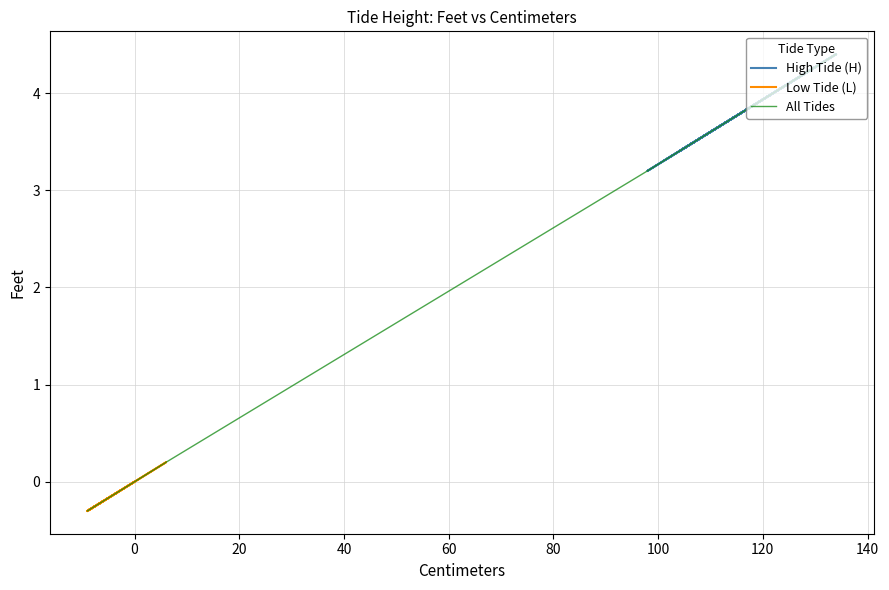

How many Low Tide (L) values are between 0 and 1?

4